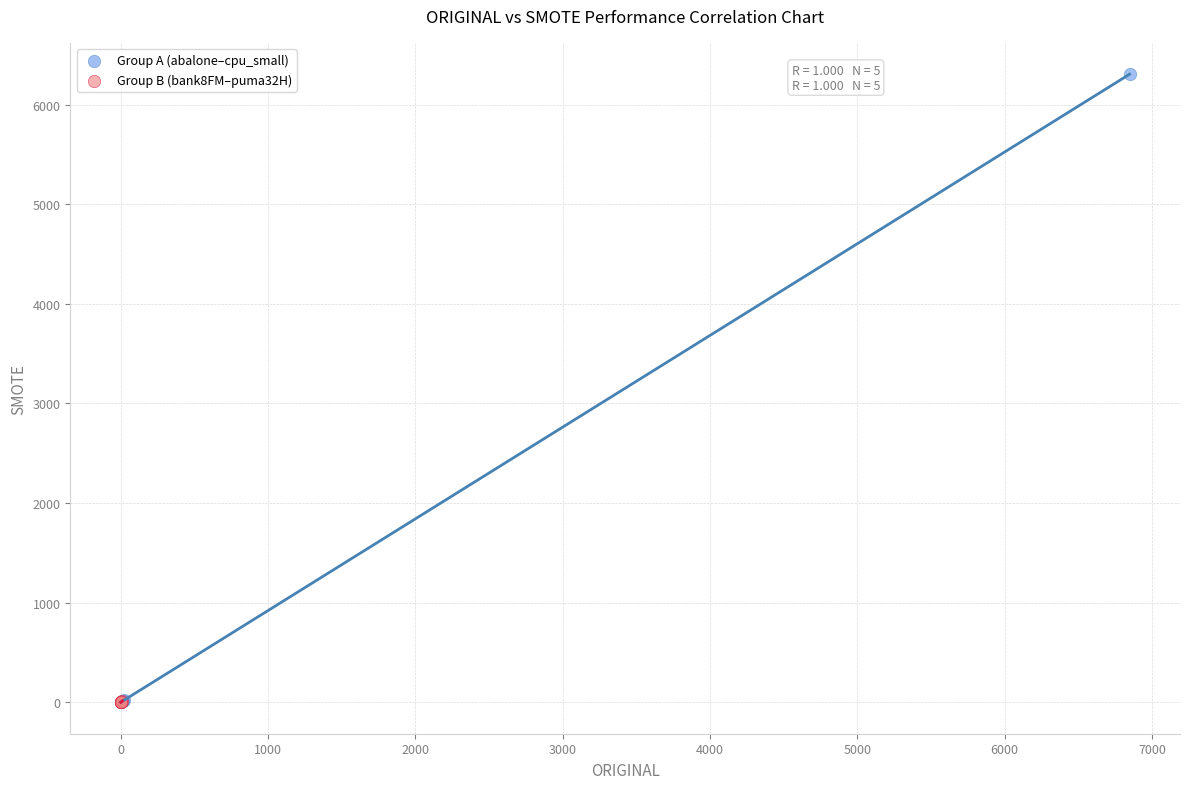

Which series contains the highest Y value?

Group A (abalone–cpu_small)